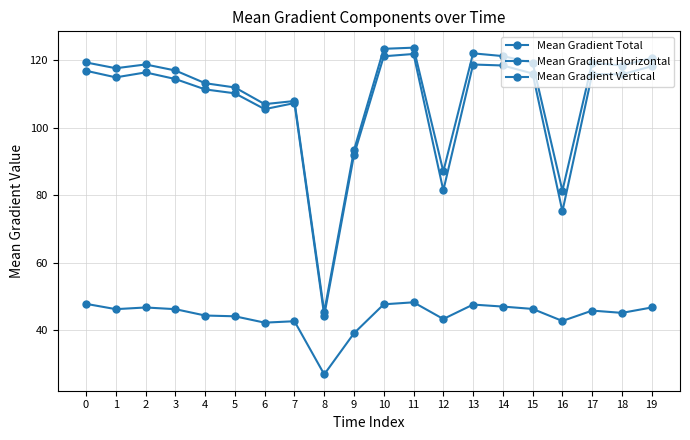

What is the value of the Mean Gradient Horizontal point at the 15th from the left?

47.0